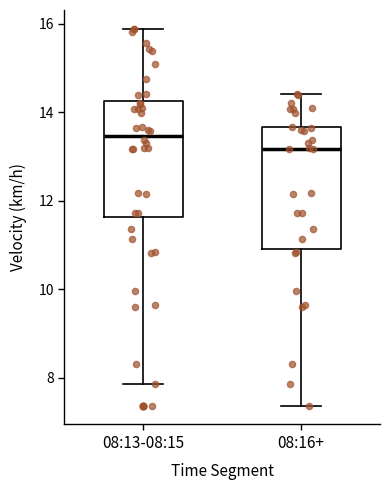

Reading left to right, transcribe this box plot: for each box, give where its median line is, the range the box spans, and where its two whiskers end, as read against the y-axis. The values are not printed on the chart, so give them approximately, as read against the axis.

08:13-08:15: median 13.4, box 11.6 to 14.2, whiskers 7.8 to 15.8
08:16+: median 13.2, box 11.0 to 13.6, whiskers 7.4 to 14.4